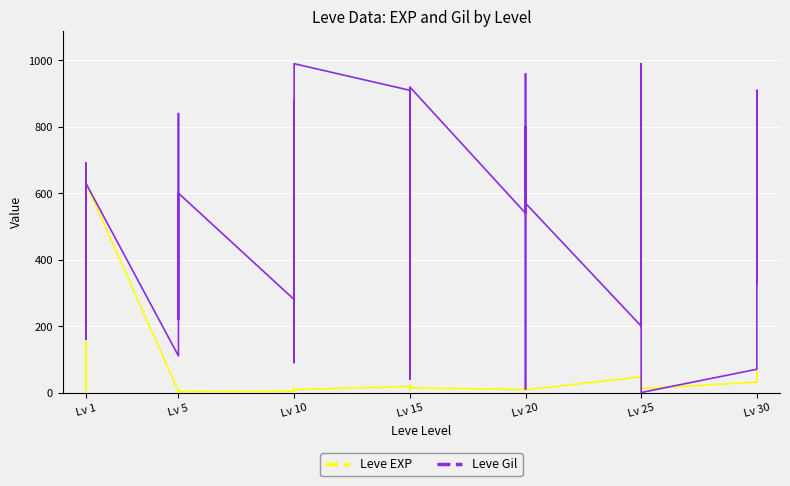

Rank the series by their maximum value, from lowest to highest.

Leve EXP, Leve Gil